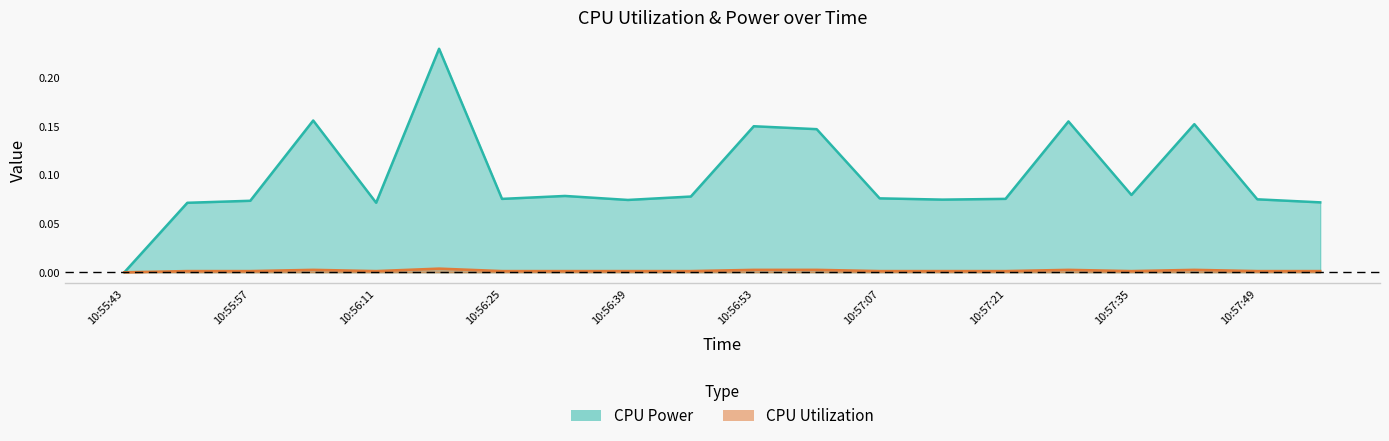

At 10:56:25, list the series in order from smallest to largest.

CPU Utilization, CPU Power